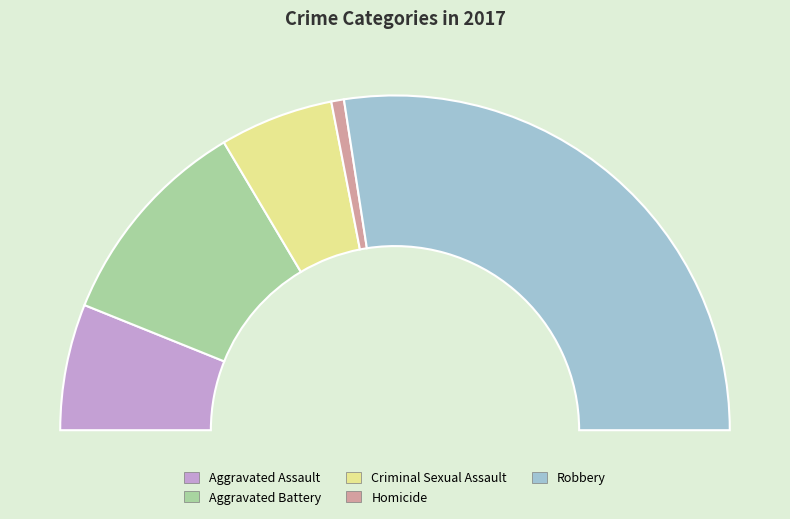

What is the change in value from Aggravated Battery to Robbery?

+28